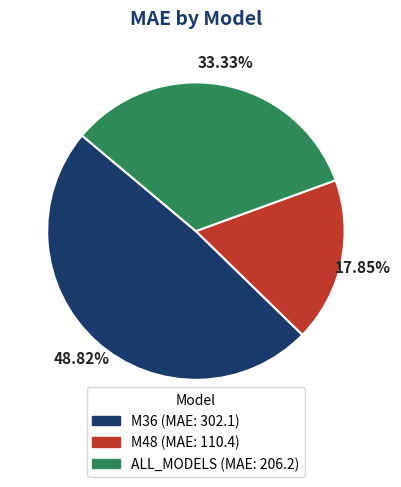

To the nearest percent, what portion does M36 represent?

49%